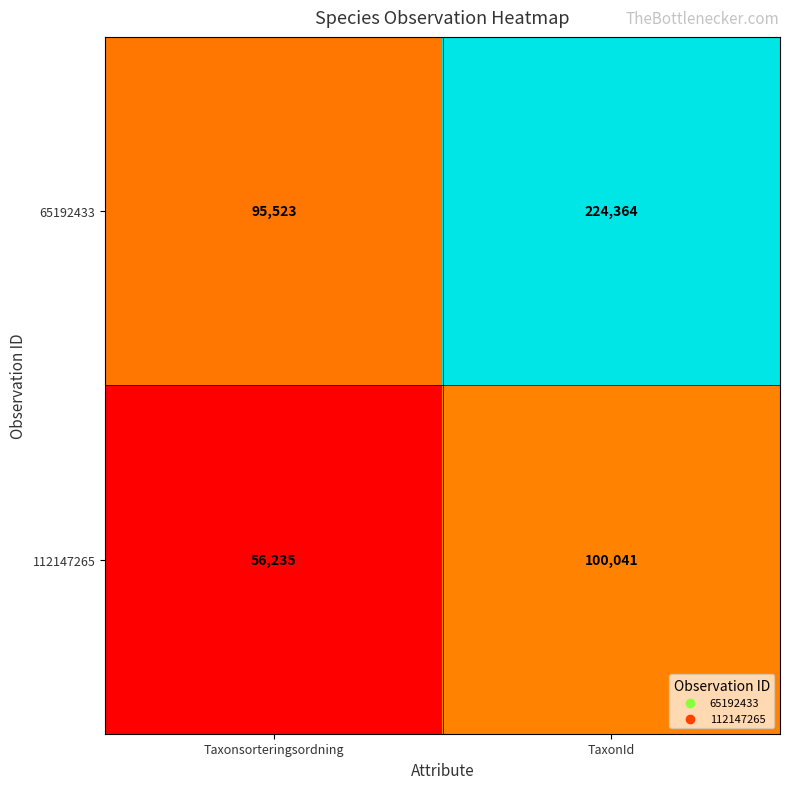

Count the number of data series in this chart.

2